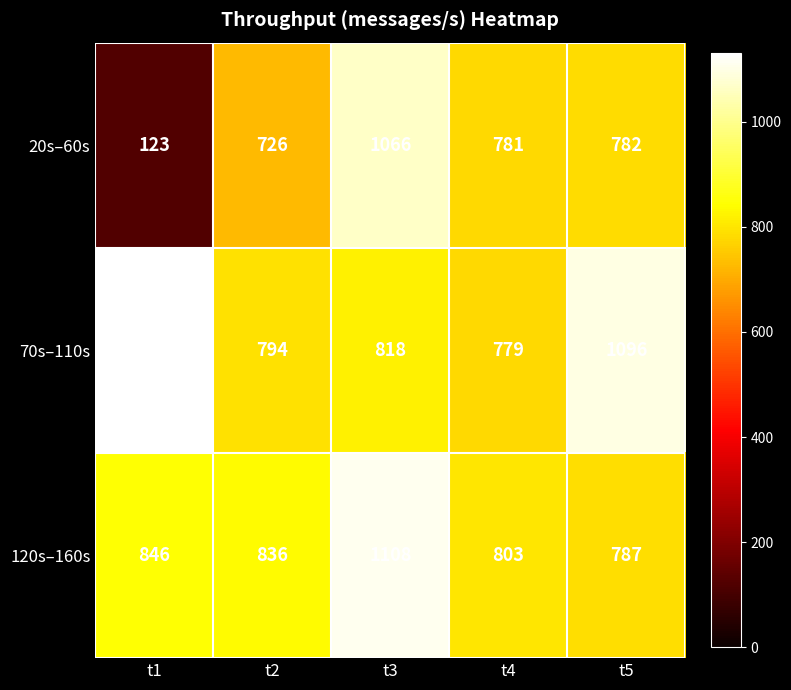

What is the difference between the maximum and second lowest values in the 120s–160s series?

305